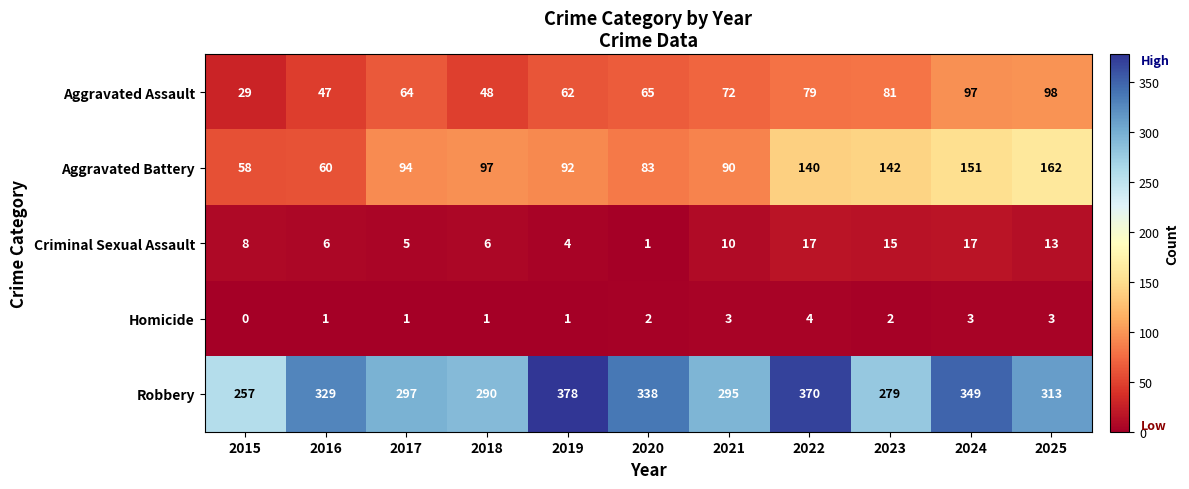

What is the highest value of the Robbery series?

378